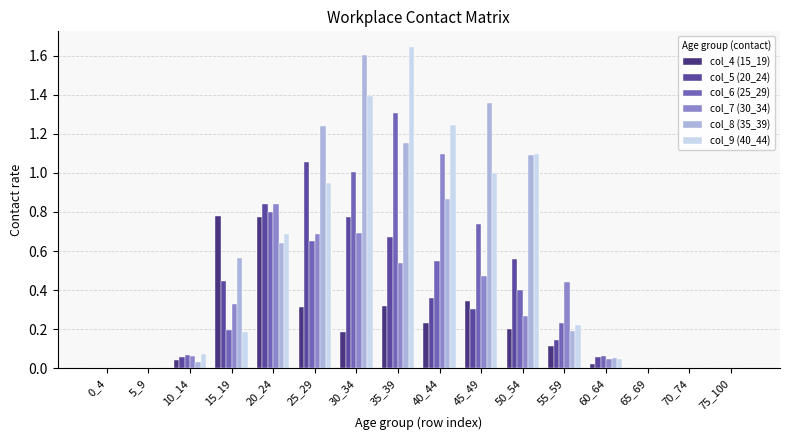

Is the value of col_9 (40_44) at 60_64 greater than the value of col_7 (30_34) at 20_24?

No